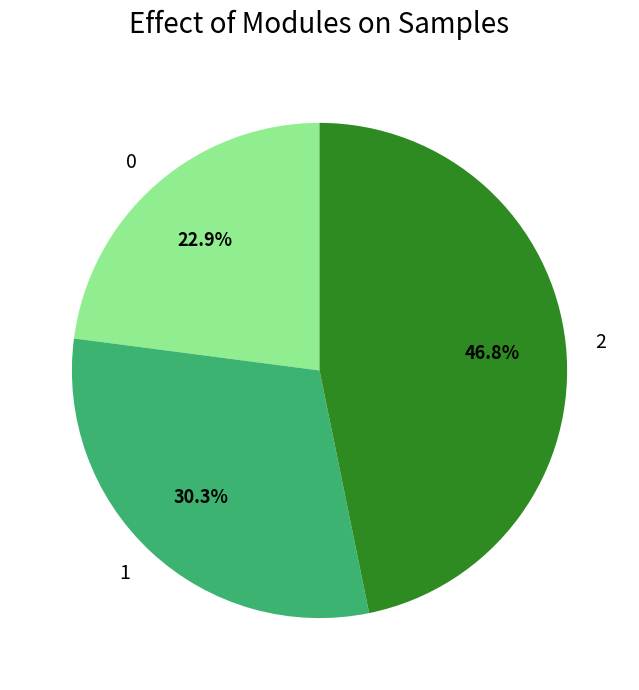

What is the ratio of the value at 1 to the value at 0?

1.3